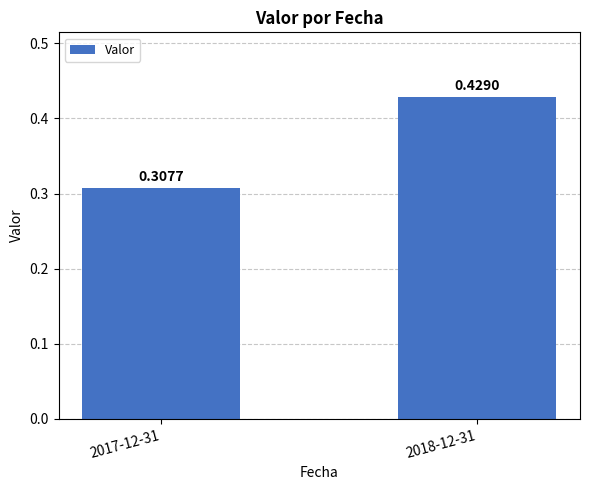

At which label is the value closest to 0?

2017-12-31